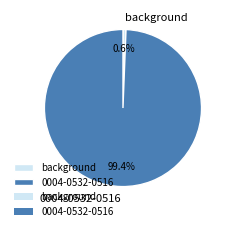

What percentage is the background slice, to the nearest percent?

1%